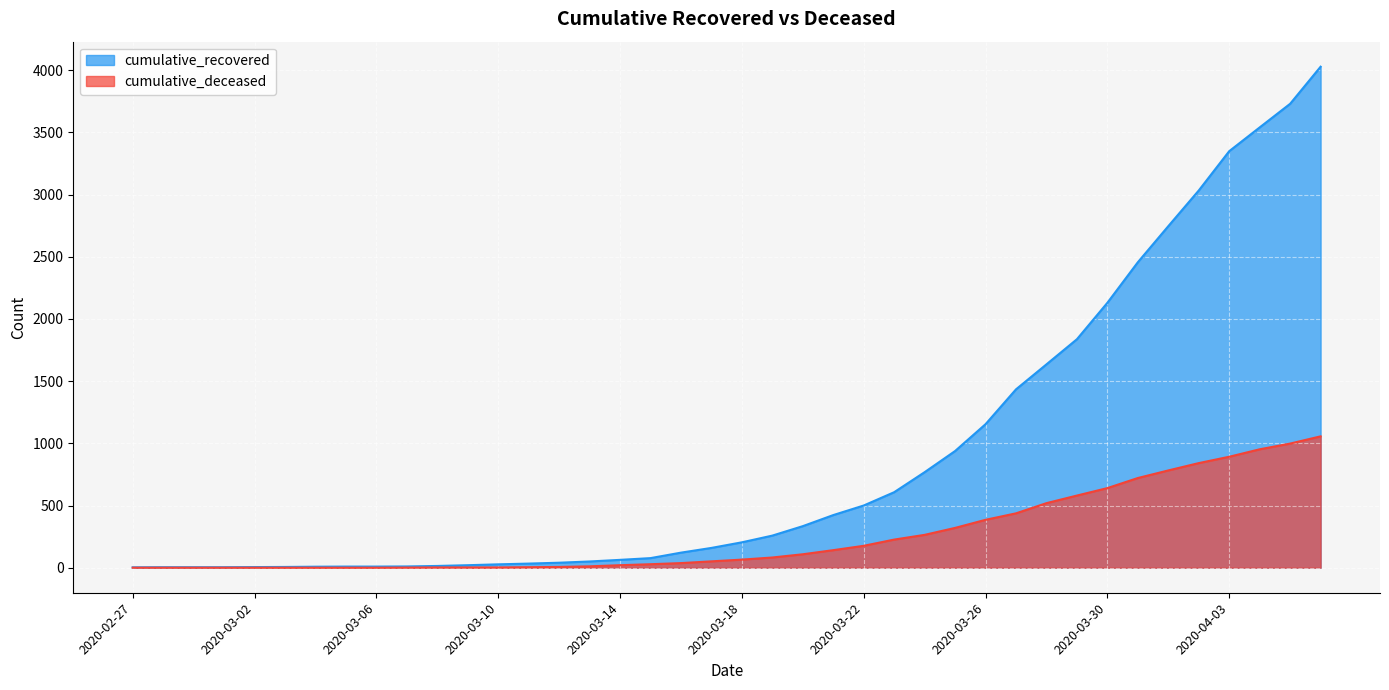

What are all the series names shown in the legend?

cumulative_recovered, cumulative_deceased